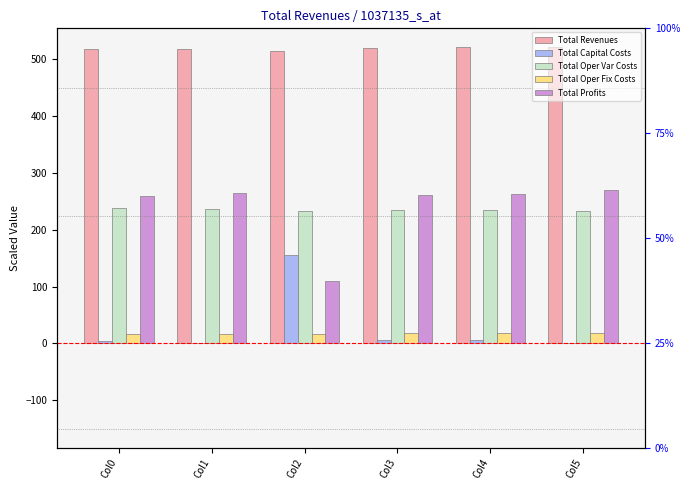

At which label is Total Profits closest to 189?

Col0